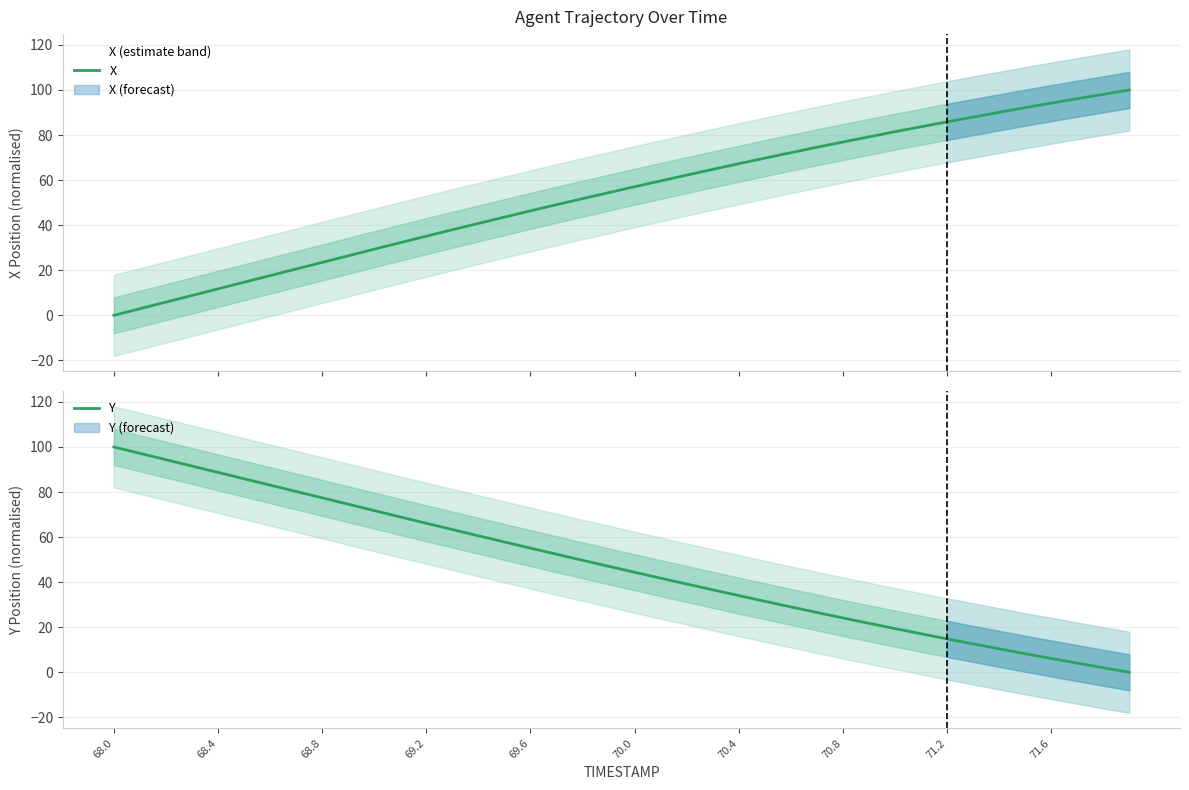

What is the difference between the second highest and second lowest values in the X series?

95.1